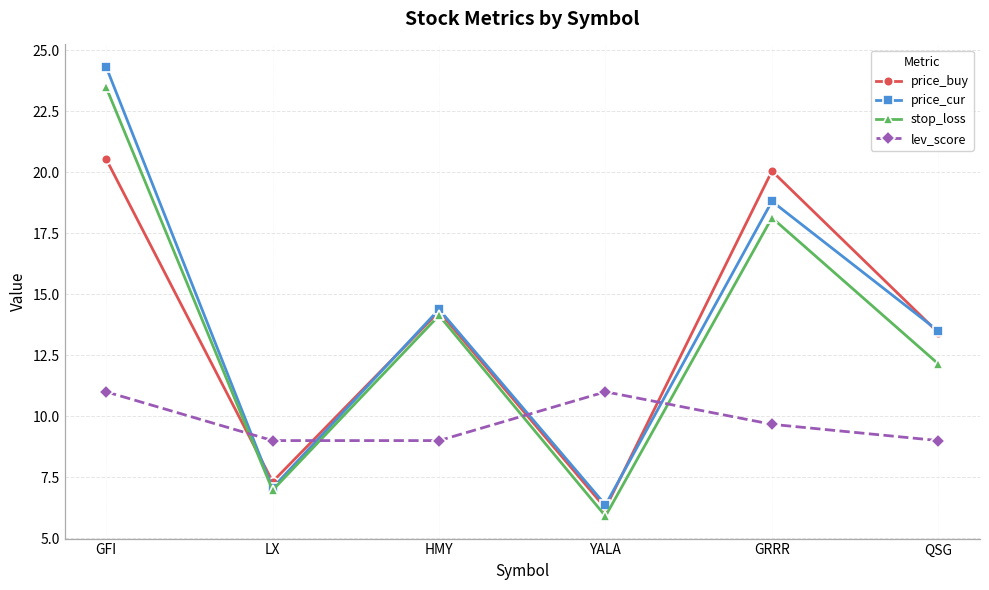

Where is the first local maximum for price_cur?

HMY